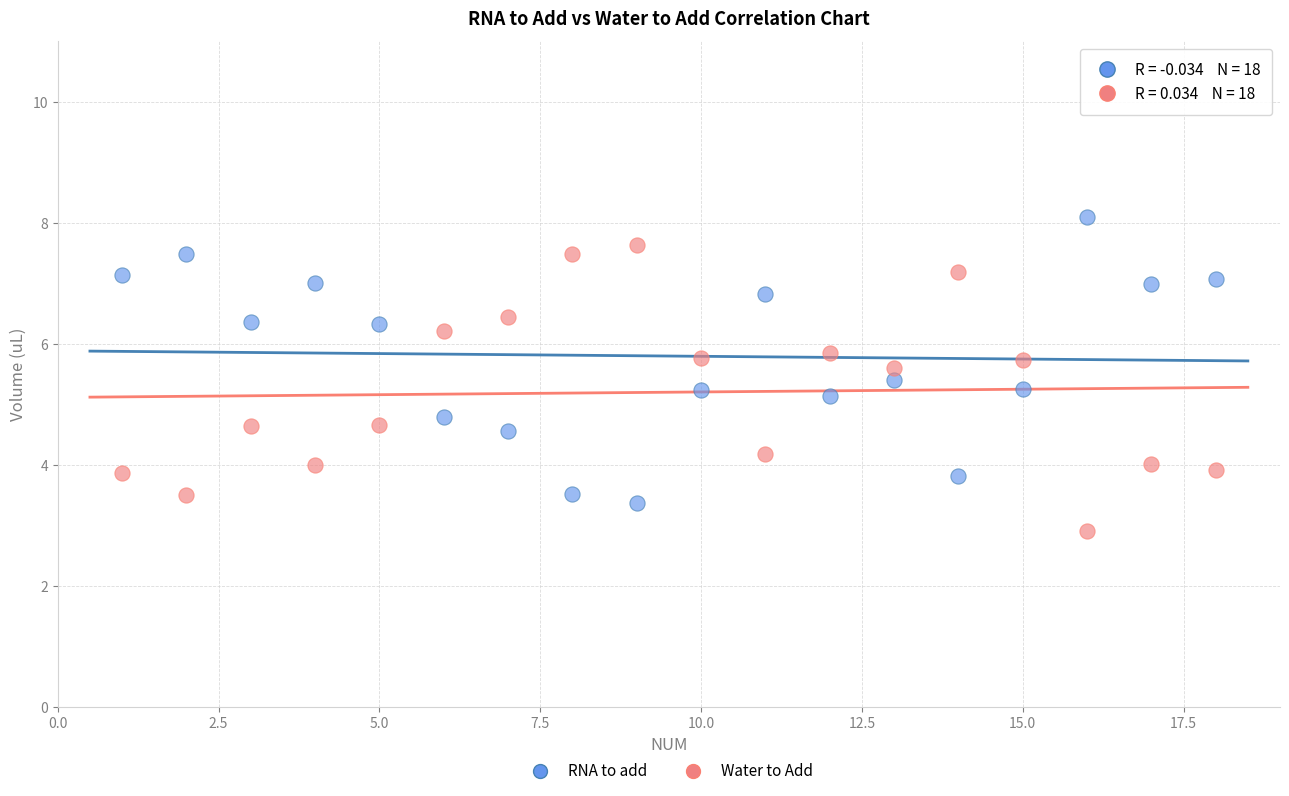

Which series reaches the maximum Y coordinate?

RNA to add